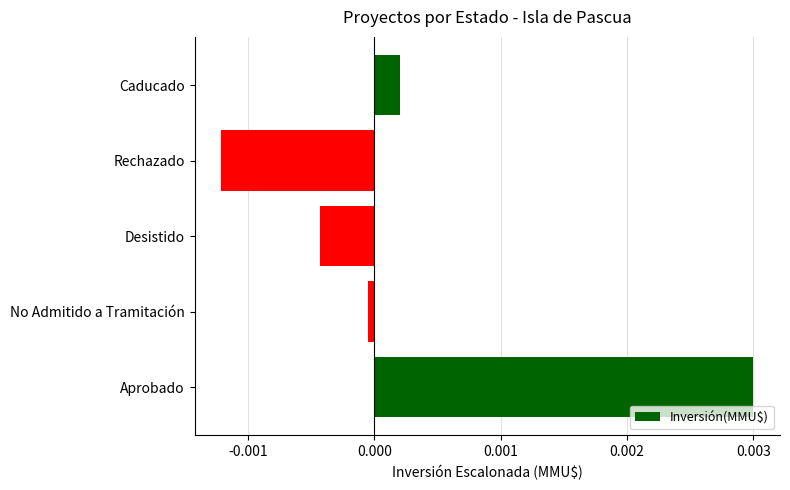

Between No Admitido a Tramitación and Rechazado, which is larger?

No Admitido a Tramitación